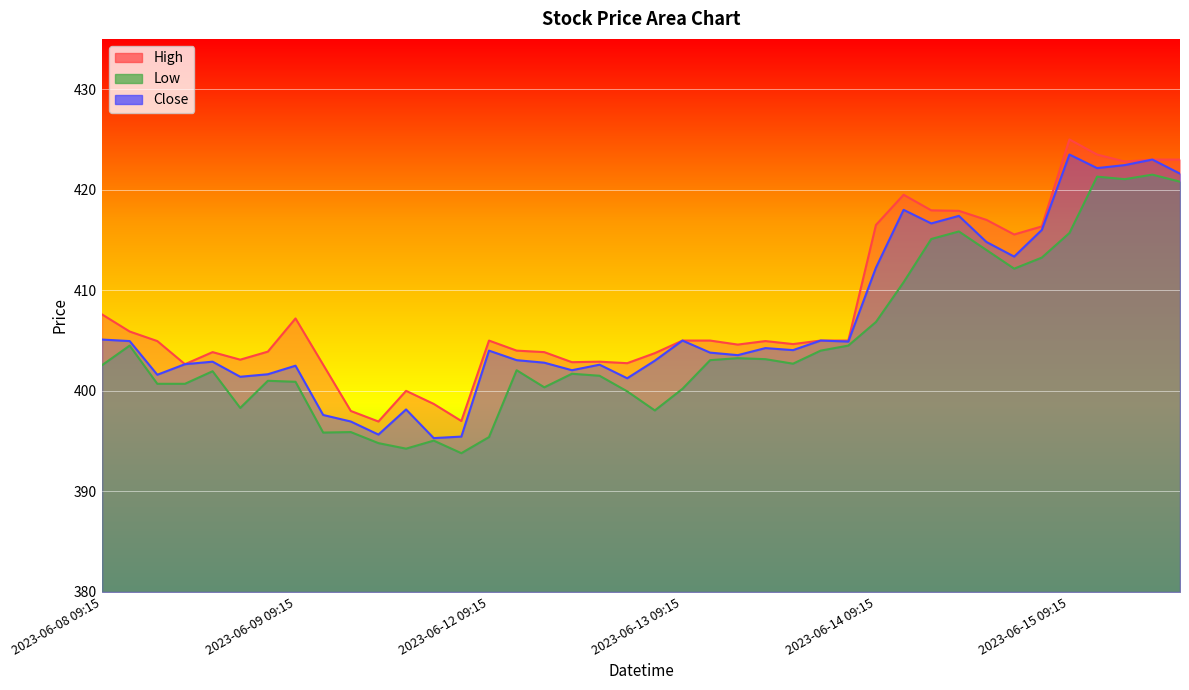

What is the difference between the maximum and minimum values in the Low series?

27.7